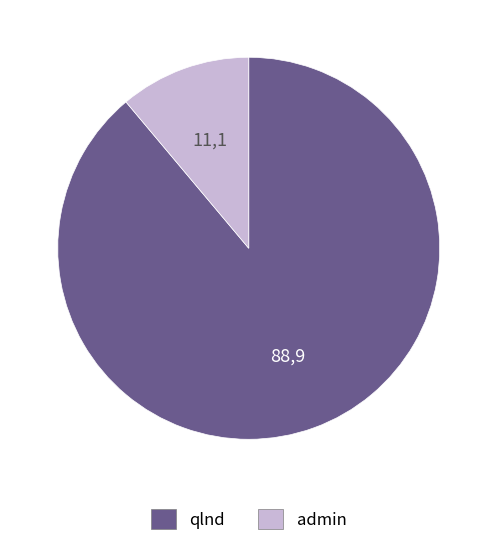

Is the sum of qlnd and admin greater than half?

Yes